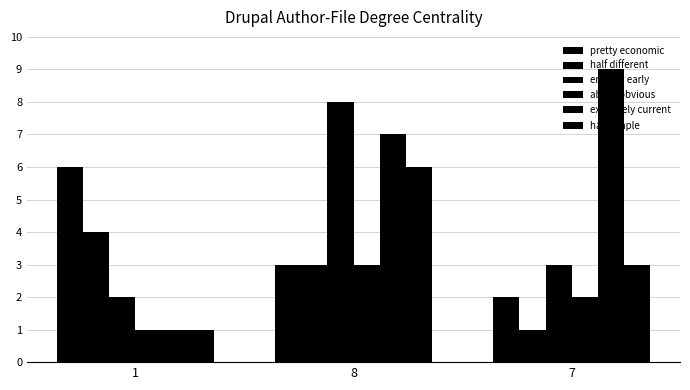

At which category is the sum across all series the highest?

8